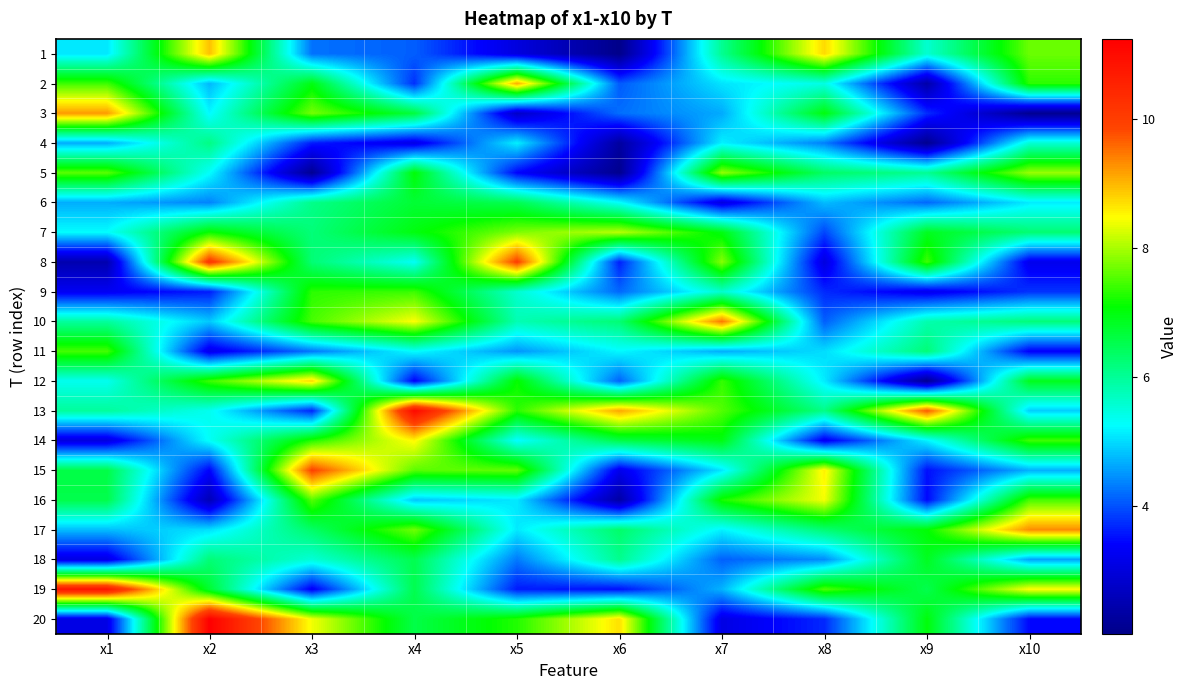

Reading left to right, what are all the values shown in this chart?

1: x1=5.1	x2=8.9	x3=4.2	x4=4.1	x5=3.0	x6=2.0	x7=6.0	x8=8.7	x9=5.6	x10=7.7
2: x1=7.4	x2=4.7	x3=7.0	x4=3.8	x5=9.1	x6=4.1	x7=5.1	x8=5.4	x9=2.4	x10=7.3
3: x1=9.2	x2=5.2	x3=7.7	x4=6.6	x5=2.8	x6=4.2	x7=4.6	x8=7.0	x9=3.7	x10=2.1
4: x1=4.7	x2=6.1	x3=3.6	x4=3.1	x5=5.2	x6=2.3	x7=5.2	x8=4.3	x9=2.1	x10=5.5
5: x1=7.6	x2=5.3	x3=2.1	x4=7.1	x5=3.4	x6=2.1	x7=7.9	x8=6.4	x9=6.0	x10=7.9
6: x1=4.7	x2=4.4	x3=6.1	x4=6.7	x5=6.5	x6=5.3	x7=3.1	x8=4.8	x9=4.2	x10=5.1
7: x1=5.3	x2=7.1	x3=6.2	x4=7.0	x5=7.8	x6=8.1	x7=7.0	x8=3.9	x9=6.9	x10=6.3
8: x1=2.5	x2=10.1	x3=6.2	x4=5.3	x5=9.9	x6=3.6	x7=7.8	x8=3.0	x9=7.4	x10=3.2
9: x1=3.3	x2=3.6	x3=7.3	x4=7.4	x5=5.6	x6=4.2	x7=5.6	x8=3.7	x9=3.2	x10=3.8
10: x1=6.0	x2=4.9	x3=7.5	x4=8.5	x5=5.8	x6=6.2	x7=9.5	x8=4.1	x9=5.8	x10=6.2
11: x1=7.5	x2=3.2	x3=4.3	x4=5.3	x5=4.5	x6=5.2	x7=4.7	x8=5.0	x9=6.2	x10=3.4
12: x1=5.4	x2=7.4	x3=8.8	x4=3.4	x5=7.1	x6=4.1	x7=7.4	x8=5.1	x9=2.1	x10=6.9
13: x1=6.0	x2=5.4	x3=3.7	x4=11.1	x5=7.3	x6=9.1	x7=7.5	x8=6.1	x9=9.7	x10=4.9
14: x1=3.0	x2=5.3	x3=7.3	x4=8.5	x5=5.2	x6=6.6	x7=7.0	x8=3.3	x9=5.2	x10=7.4
15: x1=6.6	x2=3.4	x3=9.9	x4=7.6	x5=7.6	x6=3.2	x7=5.1	x8=8.6	x9=3.5	x10=4.7
16: x1=6.5	x2=2.6	x3=7.5	x4=4.8	x5=5.1	x6=2.3	x7=7.2	x8=8.4	x9=3.5	x10=7.5
17: x1=4.8	x2=5.0	x3=6.3	x4=7.7	x5=5.1	x6=6.3	x7=5.2	x8=6.3	x9=7.1	x10=9.3
18: x1=3.1	x2=6.2	x3=5.5	x4=6.5	x5=4.3	x6=6.1	x7=4.1	x8=4.4	x9=6.9	x10=4.6
19: x1=10.8	x2=6.7	x3=3.3	x4=6.5	x5=3.6	x6=3.5	x7=4.7	x8=7.5	x9=6.5	x10=8.5
20: x1=3.1	x2=11.2	x3=8.4	x4=6.6	x5=7.3	x6=8.7	x7=3.1	x8=3.7	x9=7.0	x10=3.4